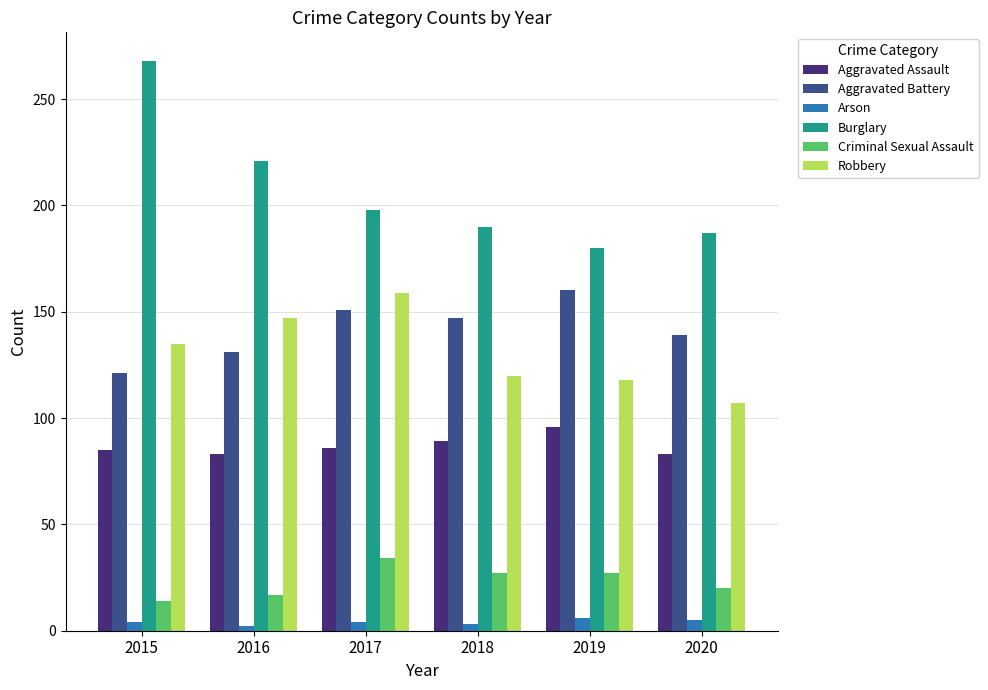

The Burglary series shows 190 at 2018. True or false?

True